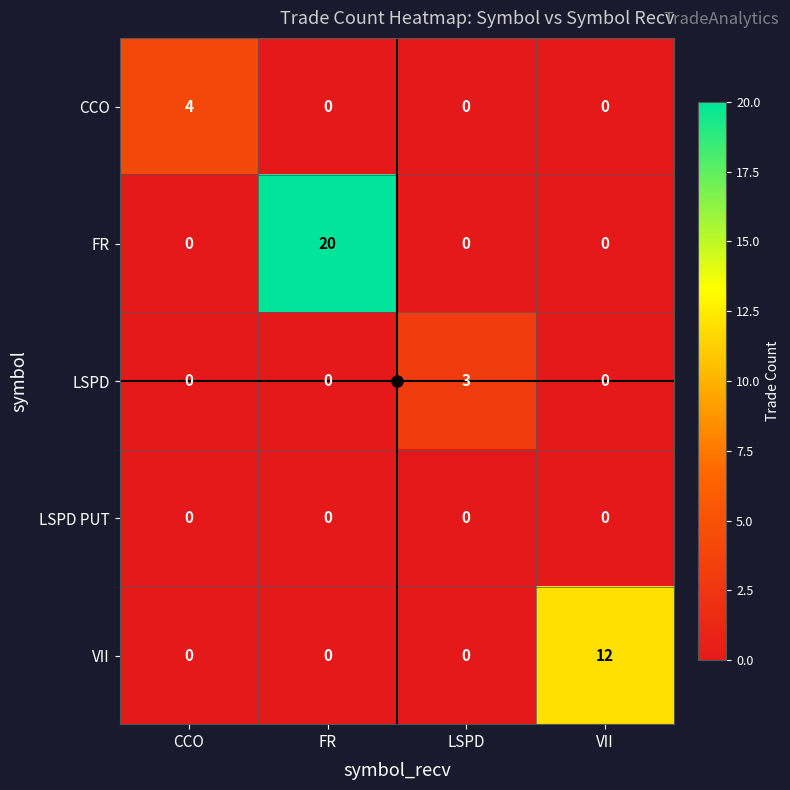

At how many categories does at least one series exceed 5?

2